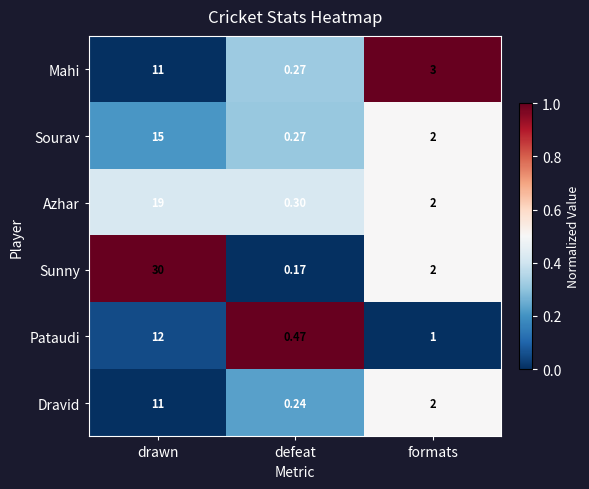

Which series has the largest total across all categories?

Sunny